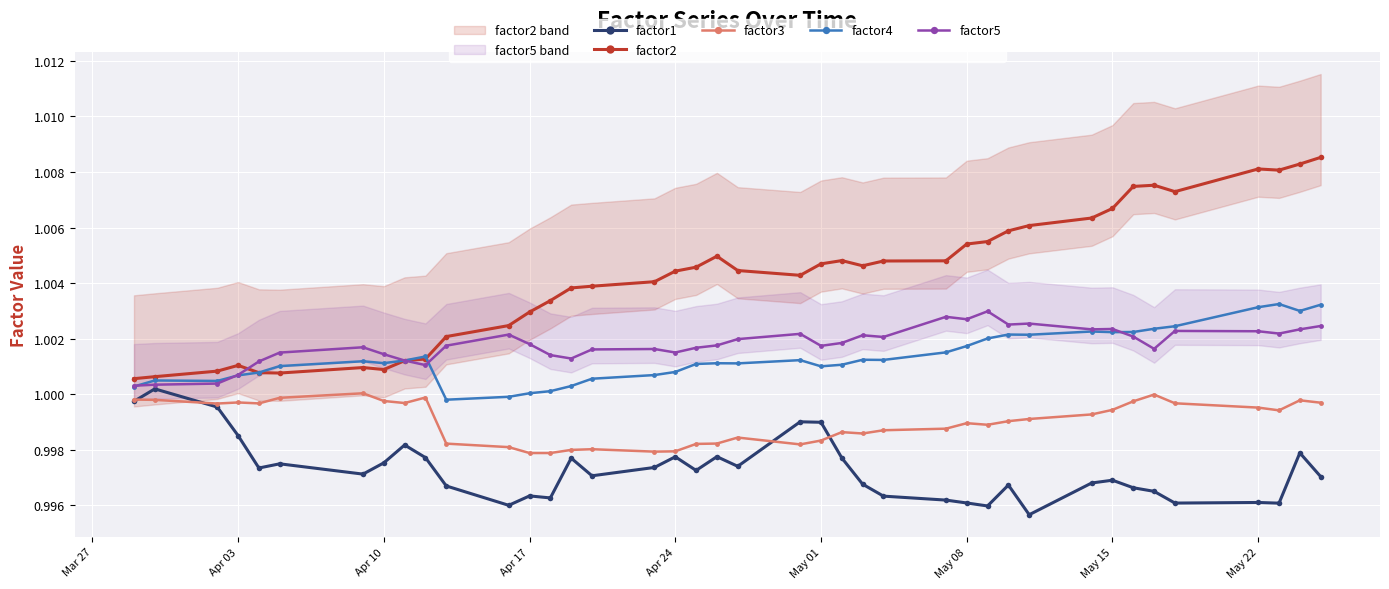

True or false: factor5 and factor3 cross at least once.

False